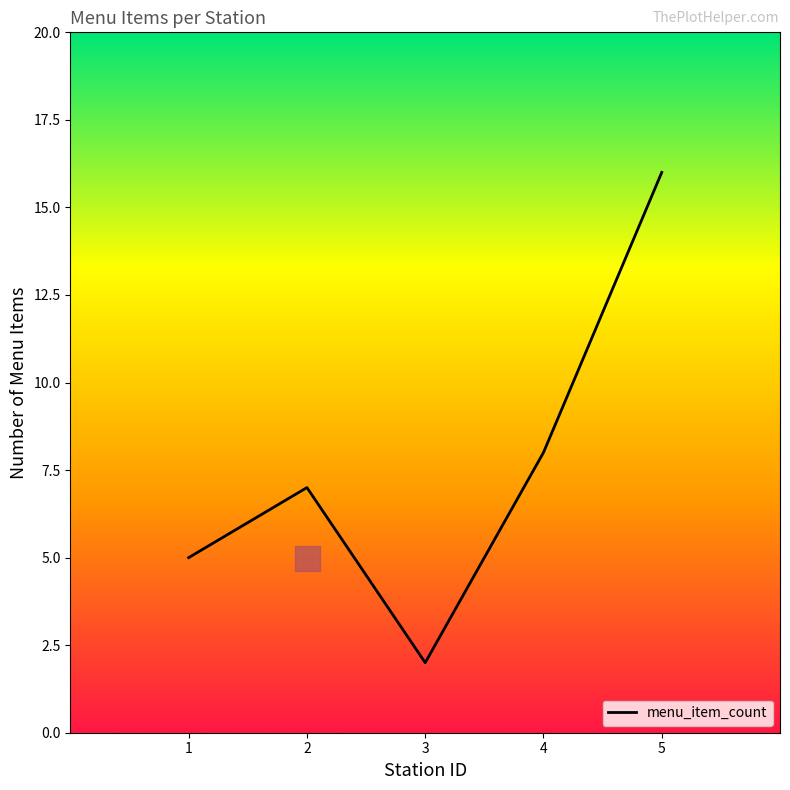

How many lines are shown in the chart?

1